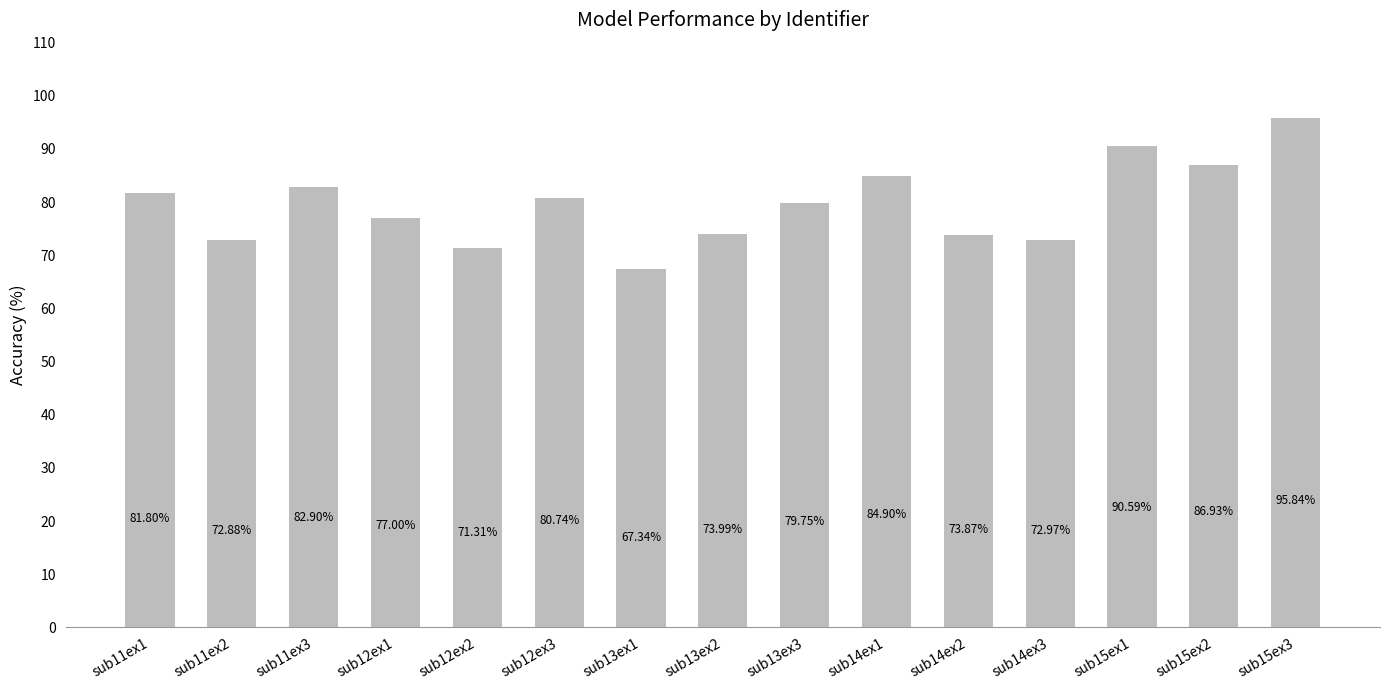

The chart shows a value of 23.1 at sub11ex1. True or false?

False